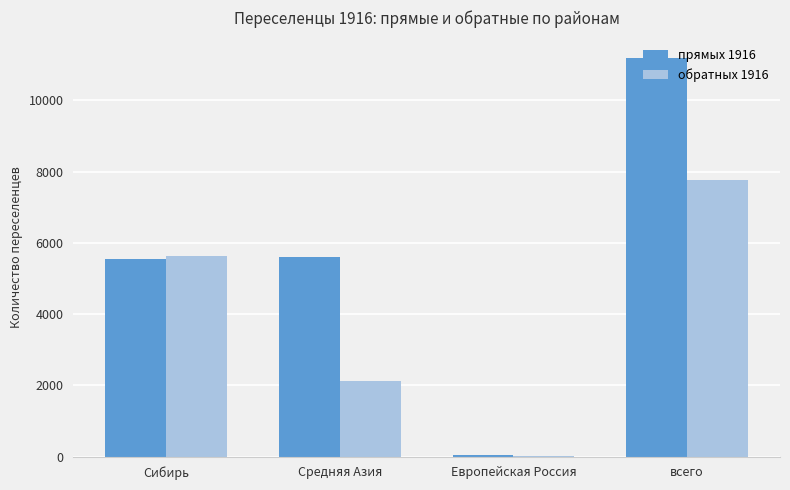

What is the maximum value for прямых 1916?

11201